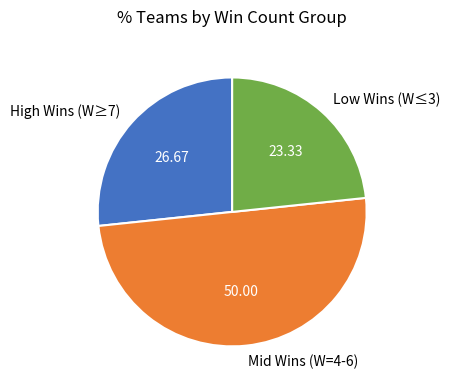

Which has a higher value, Low Wins (W≤3) or Mid Wins (W=4-6)?

Mid Wins (W=4-6)